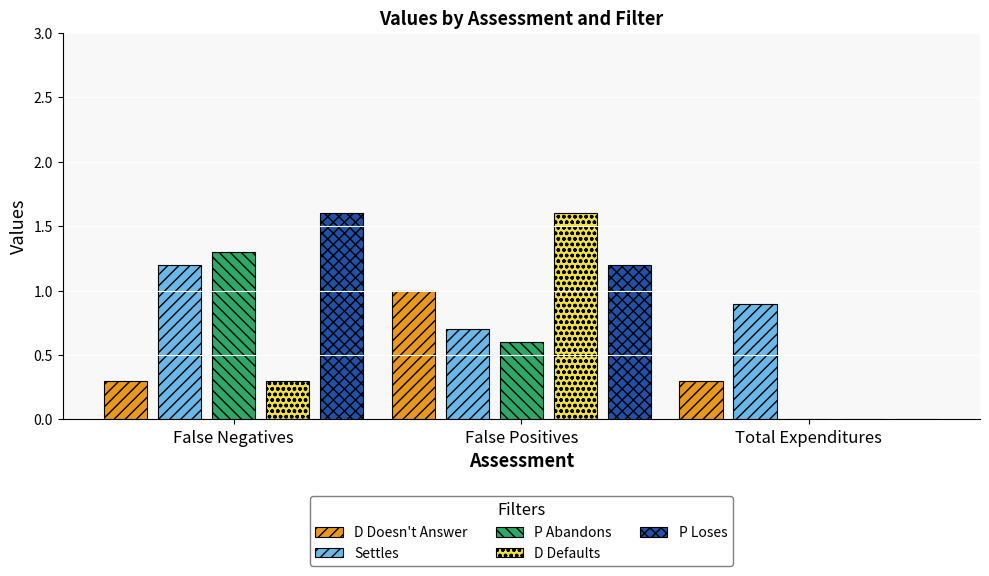

Which series changed the most between False Positives and Total Expenditures?

D Defaults